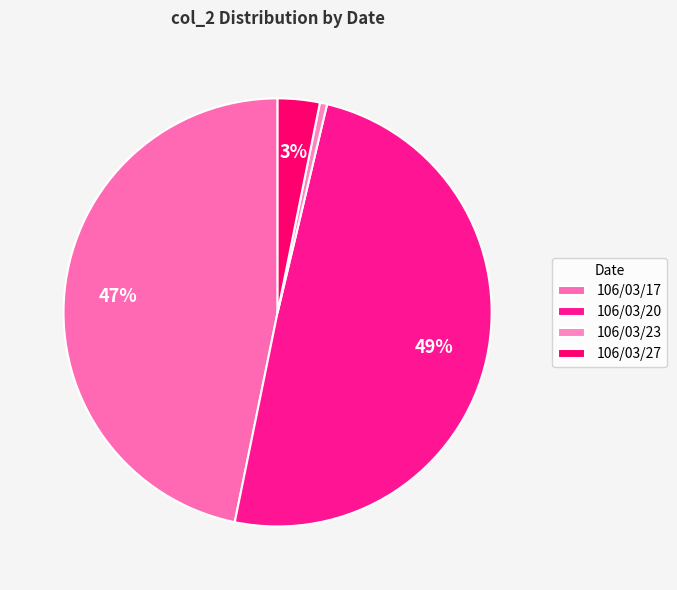

To the nearest percent, what is the difference between the 106/03/27 and 106/03/17 slice percentages?

44%